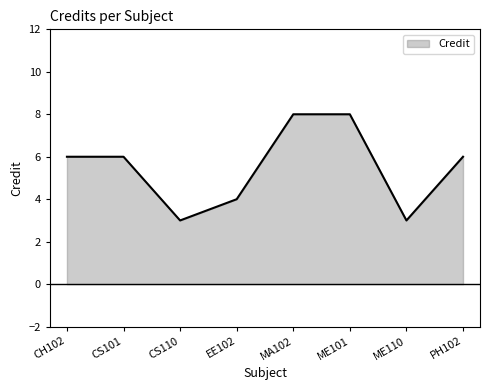

What is the greatest value displayed?

8